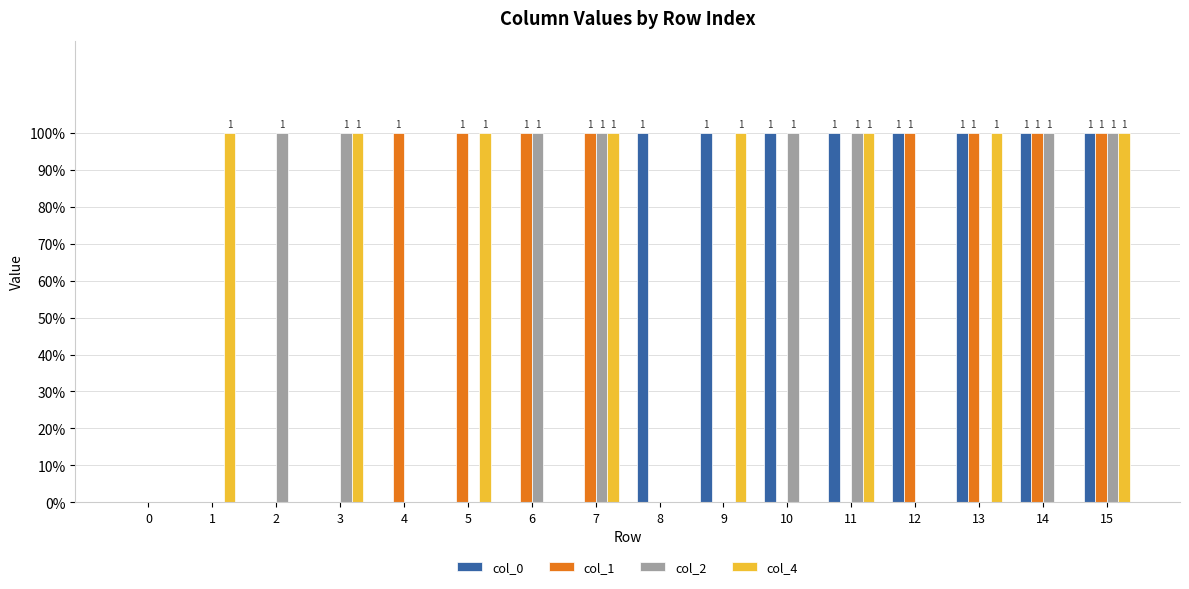

How many col_2 values are between 0 and 1?

16